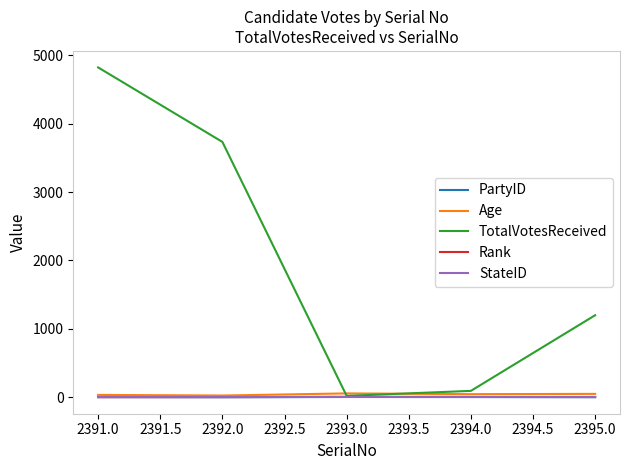

What is the greatest value displayed?

4822